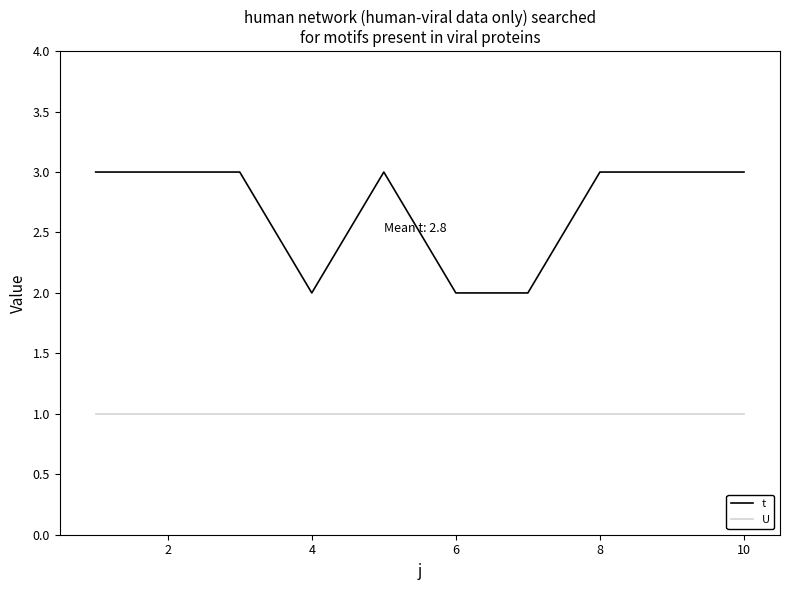

Does the chart have visible grid lines?

No